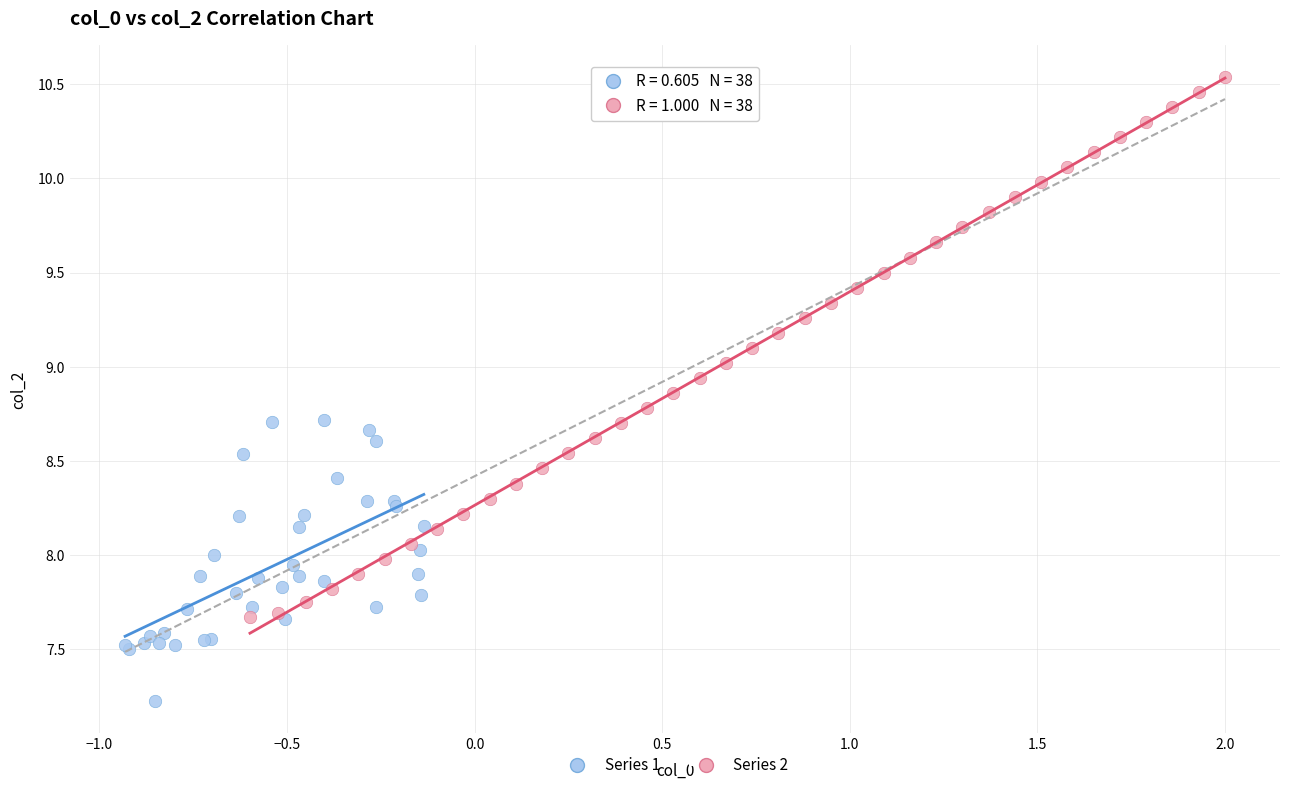

Which series contains the lowest Y value?

Series 1